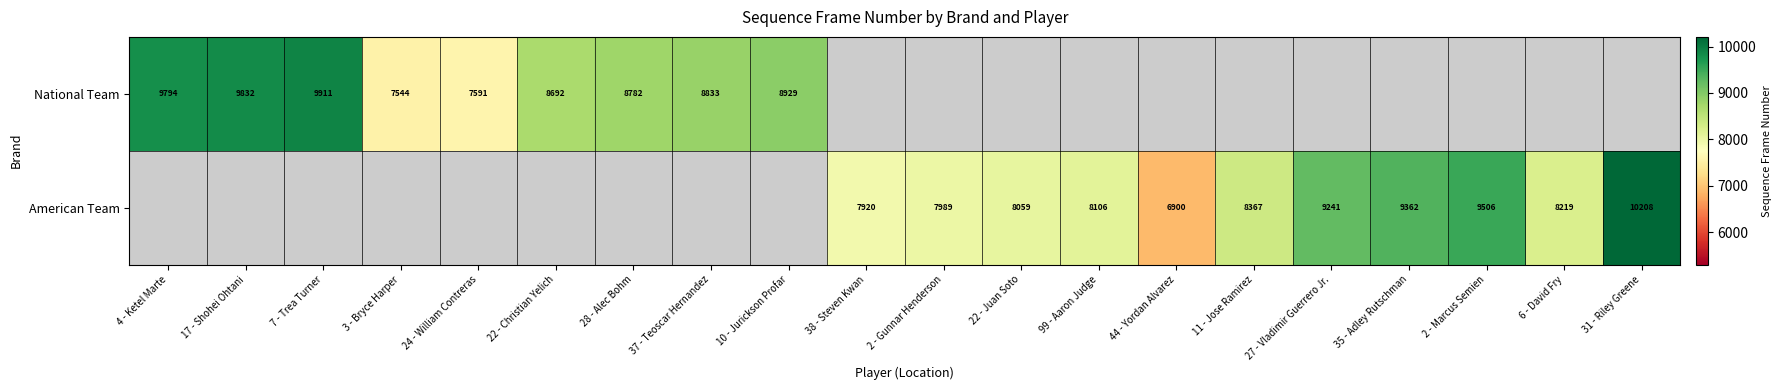

At how many categories does at least one series exceed 7197?

19